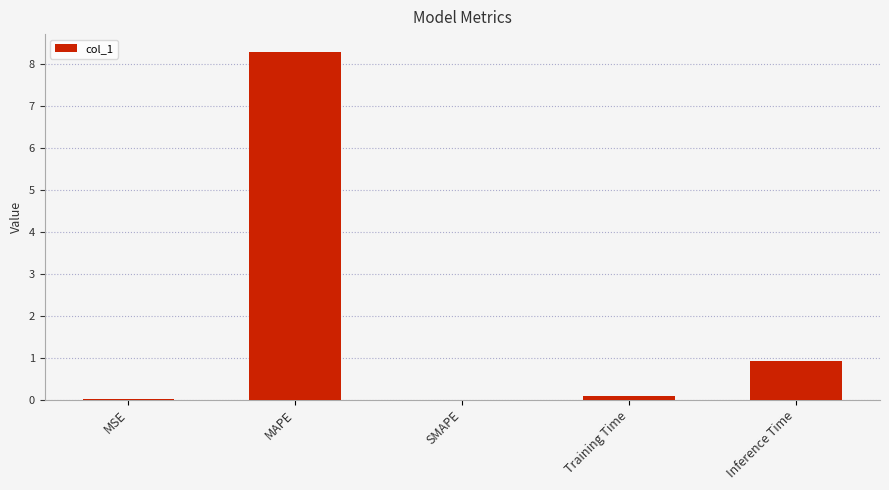

What is the difference between the values at Training Time and SMAPE?

0.1